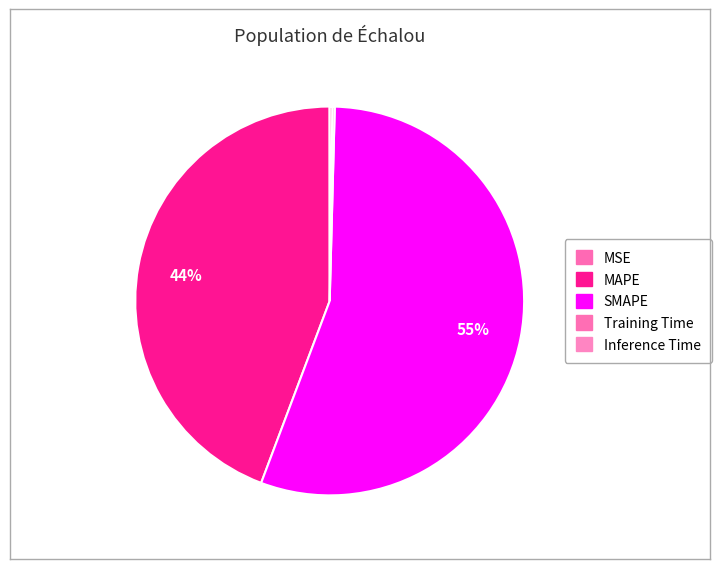

How many segments does this pie chart have?

5